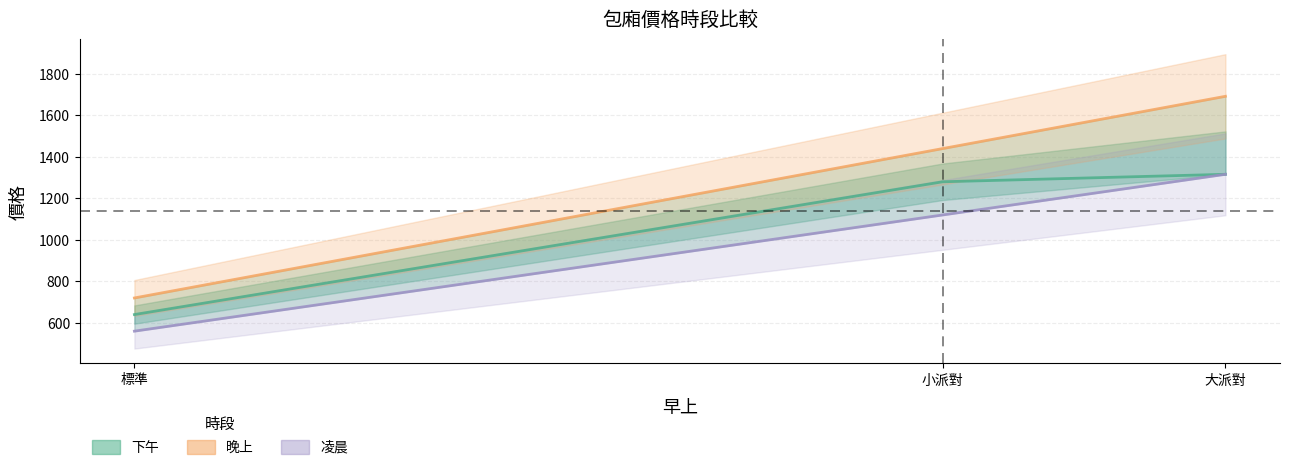

How many data points are less than 1280?

1